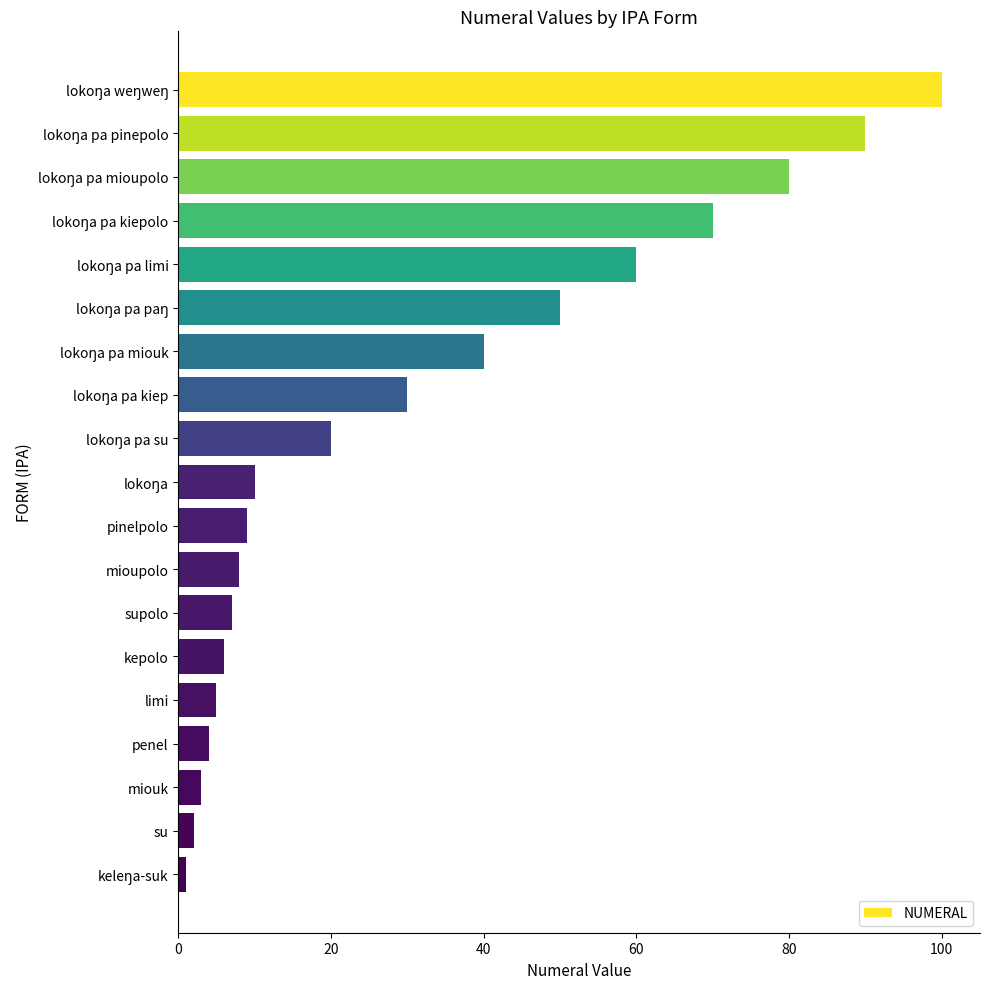

What is the maximum value shown in the chart?

100